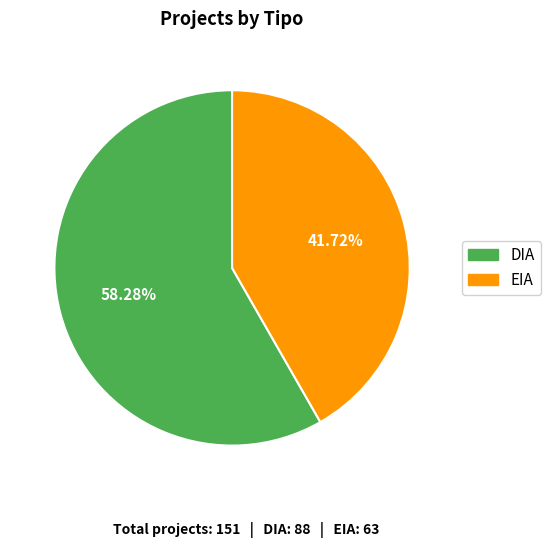

To the nearest percent, what percentage of the pie is DIA?

58%